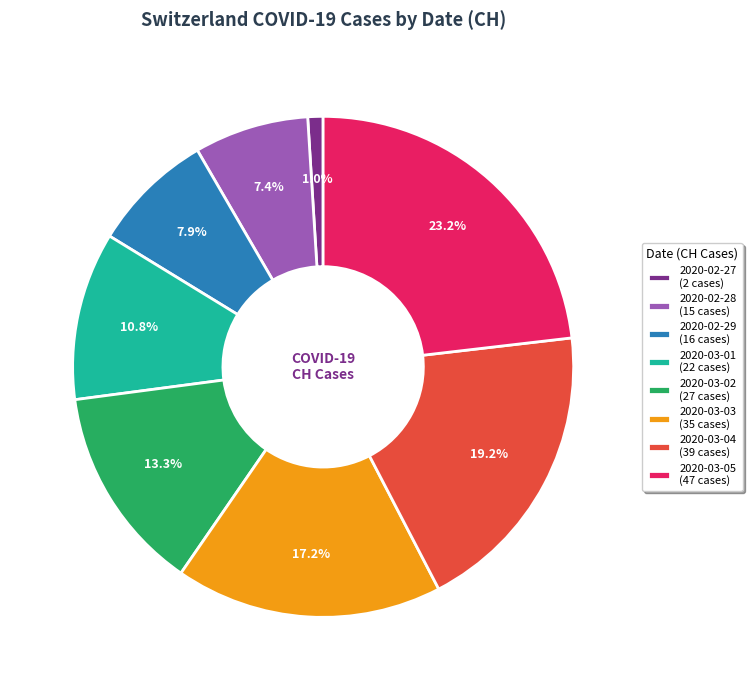

What is the ratio of the value at 2020-03-05 (47 cases) to the value at 2020-02-29 (16 cases)?

2.9